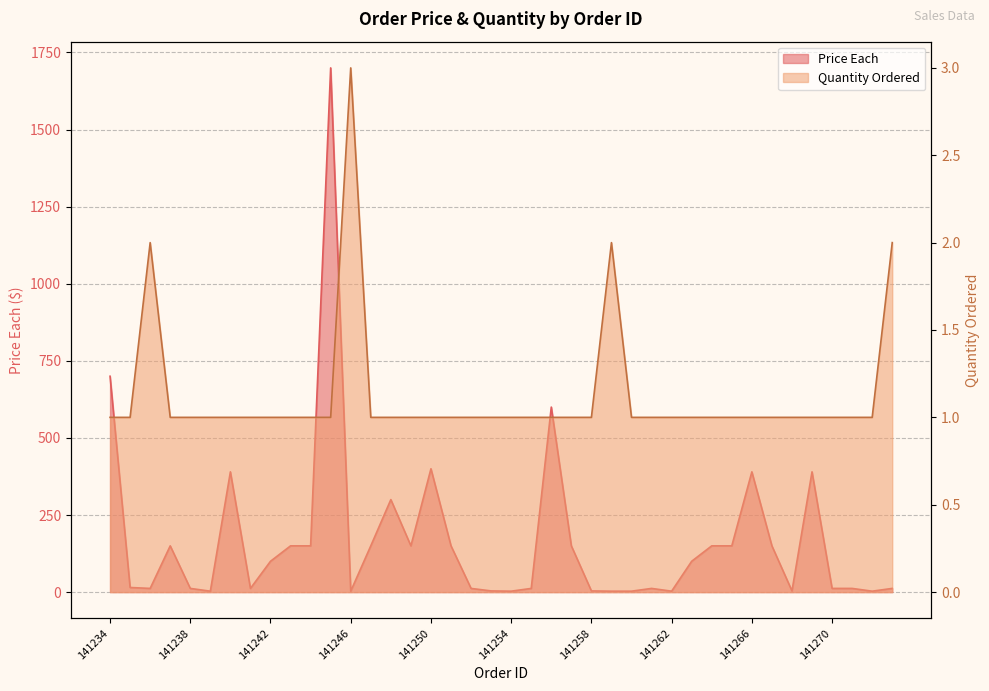

Is it true that Quantity Ordered equals 1.0 at 141242?

True